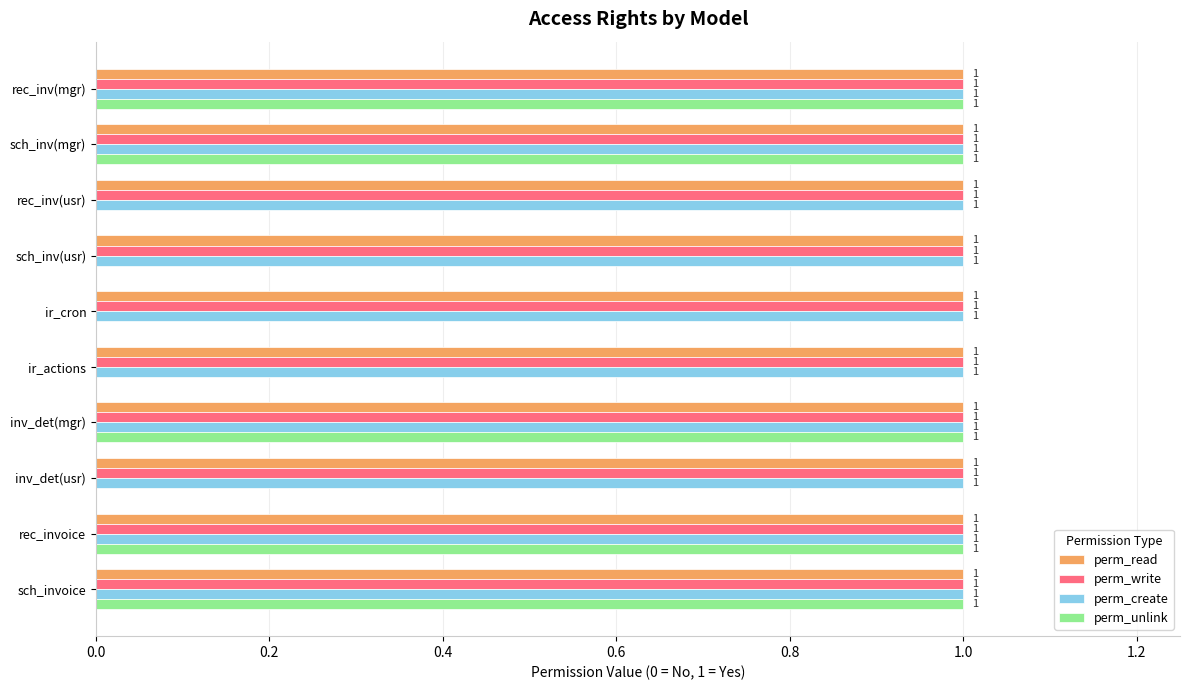

Is it true that perm_unlink equals 1 at rec_inv(usr)?

False